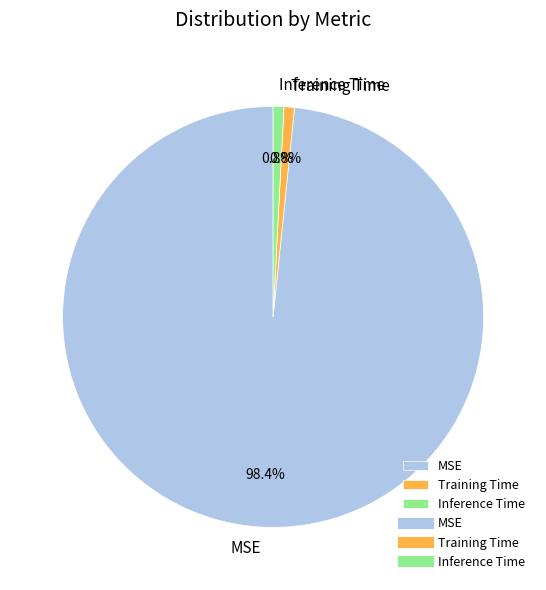

The Training Time slice represents 11% of the pie. True or false?

False